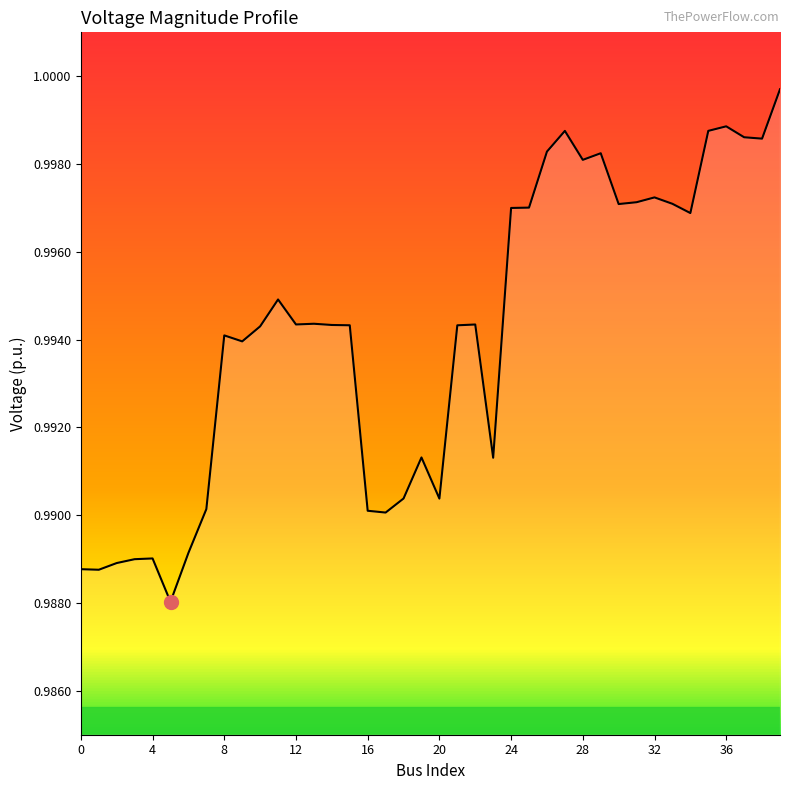

Does the chart have visible grid lines?

No